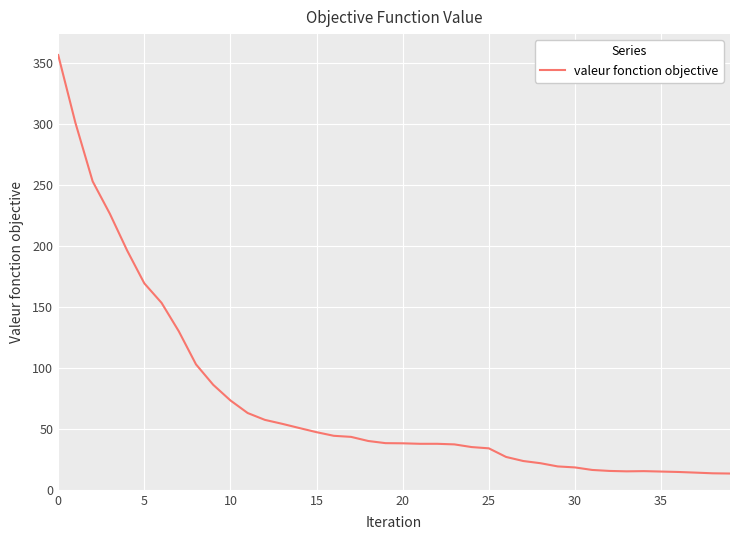

Does the chart have visible grid lines?

Yes